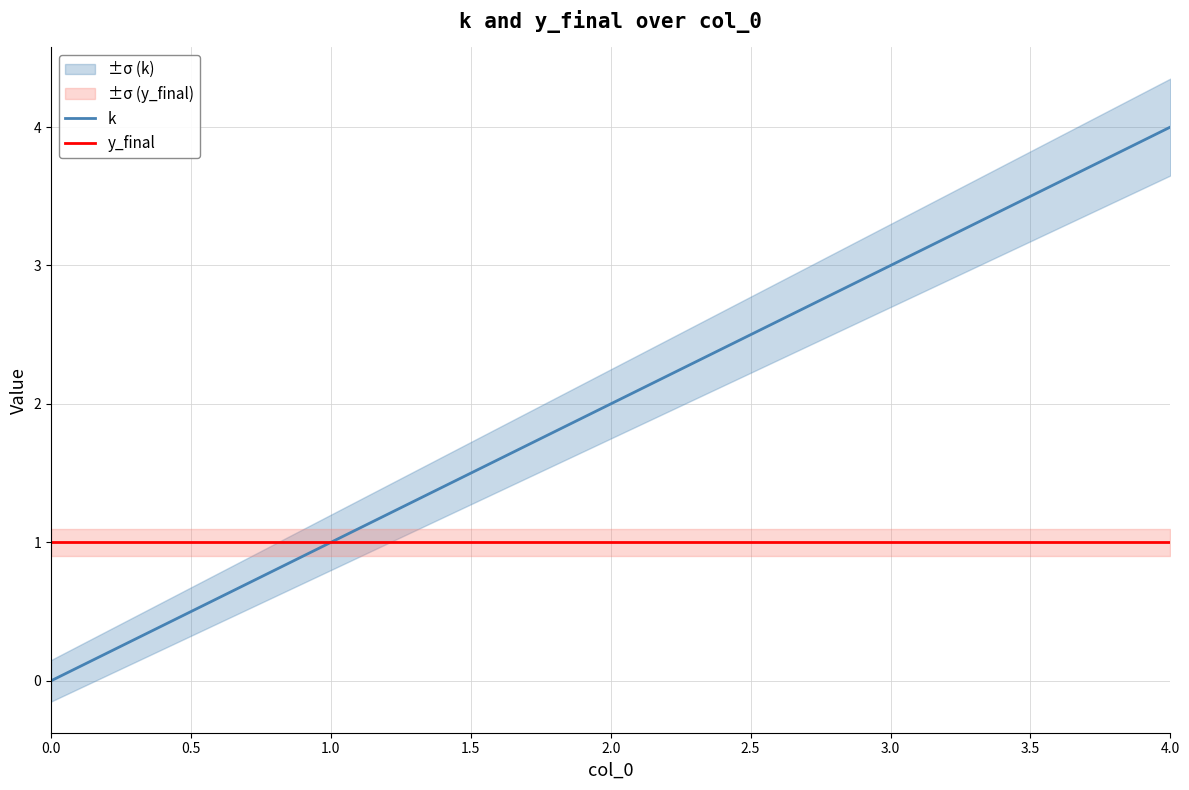

Which series has the largest total across all categories?

k